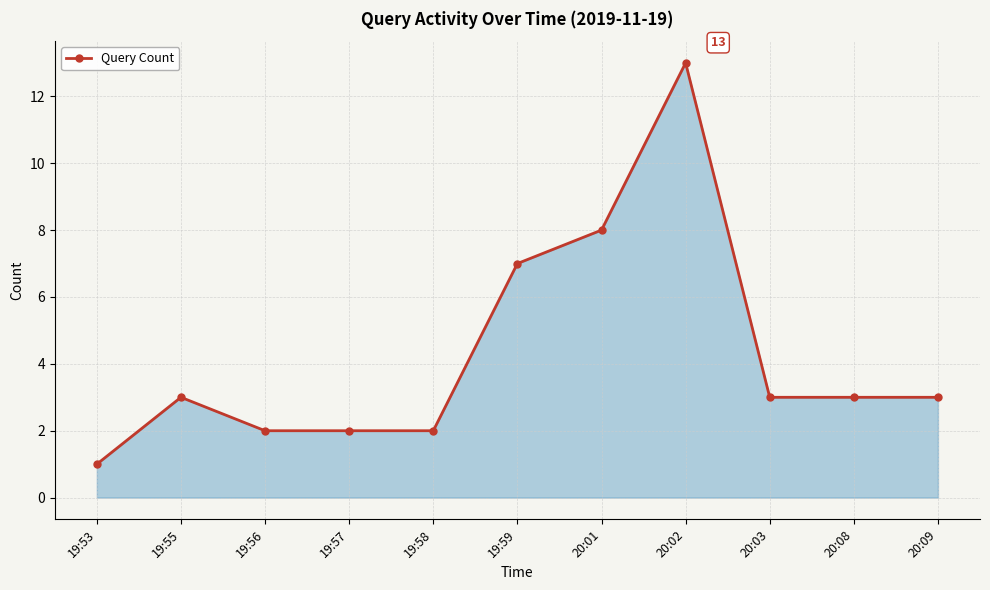

How many categories are shown in the chart?

11